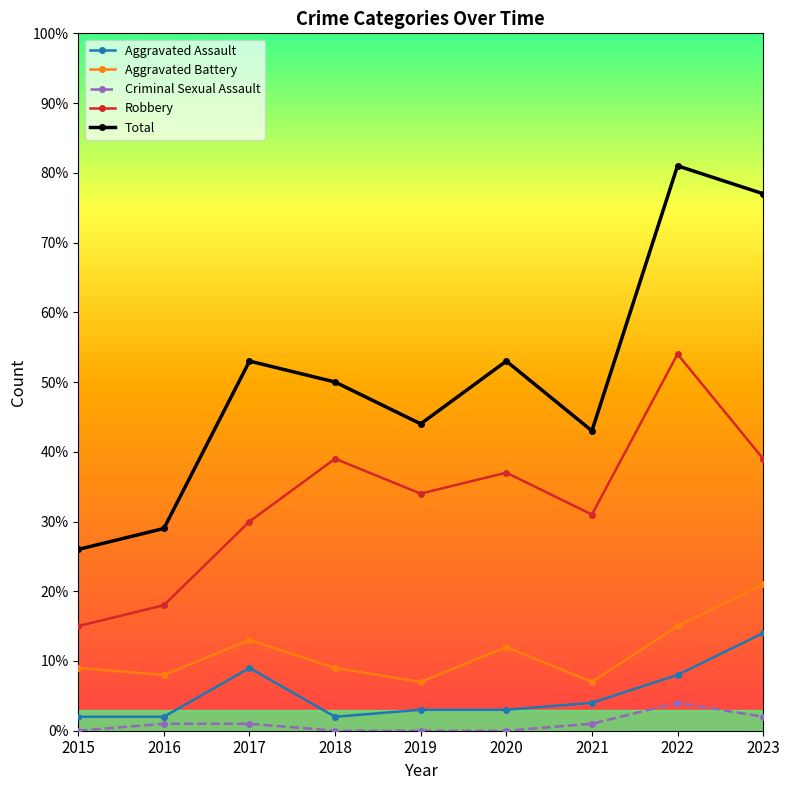

How many categories are shown in the chart?

9